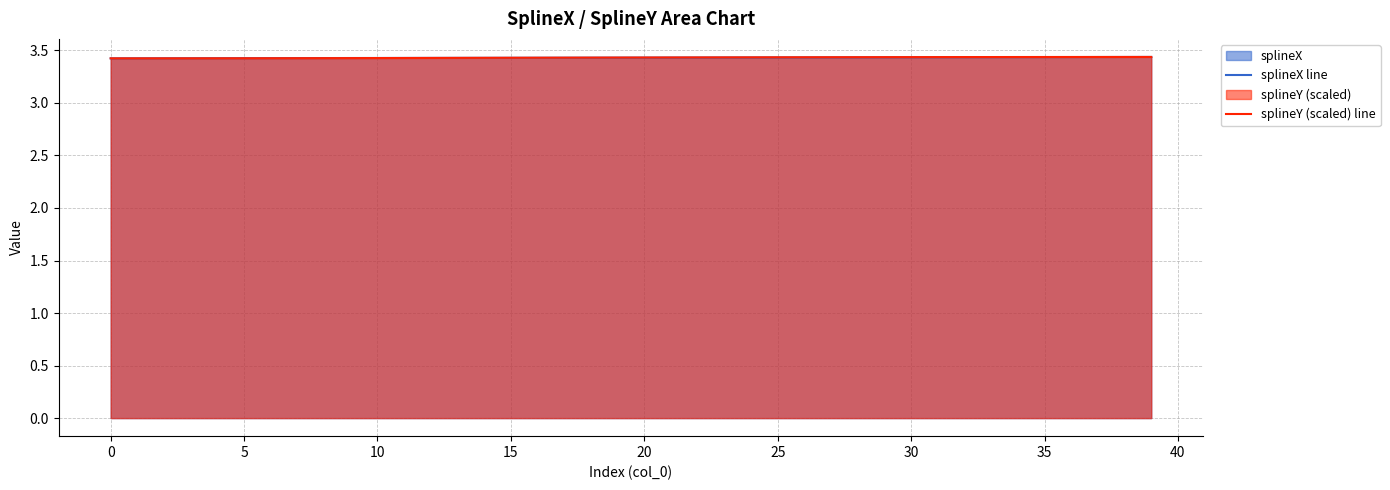

Which has a higher value, 32 or 31?

32